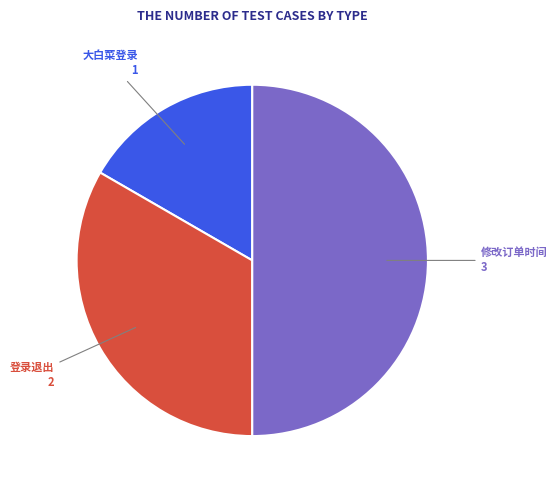

Does 大白菜登录 represent more than half of the total?

No